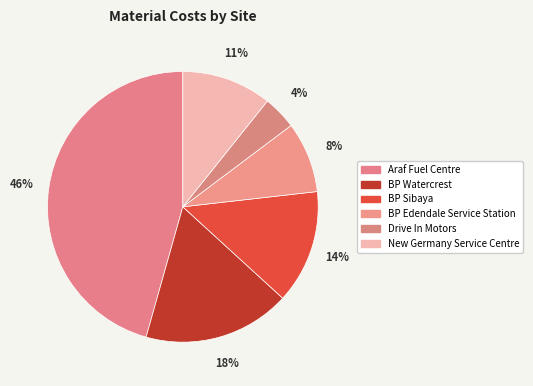

How many segments does this pie chart have?

6